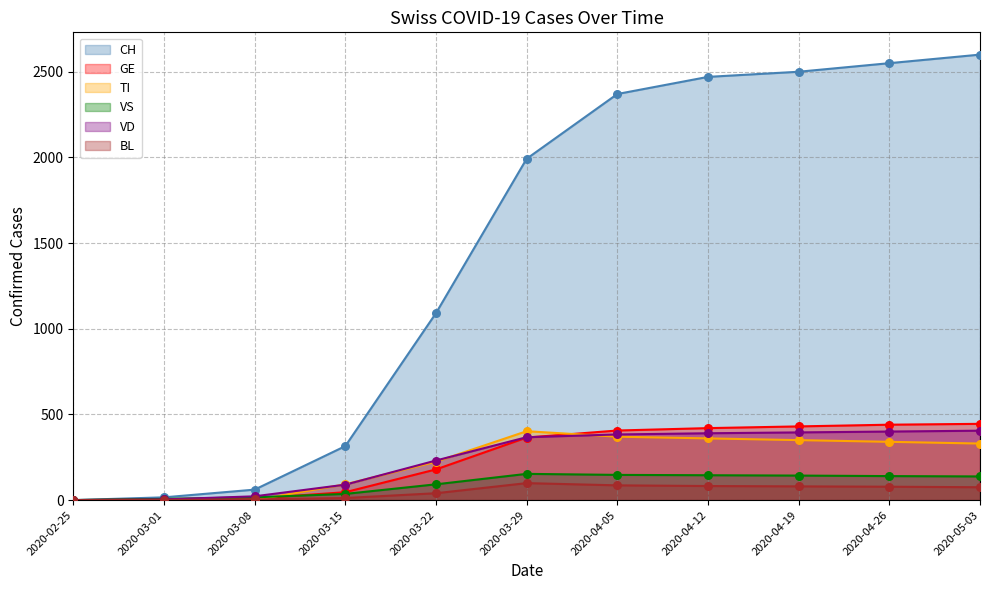

What is the total value across all series at 2020-04-05?

3762